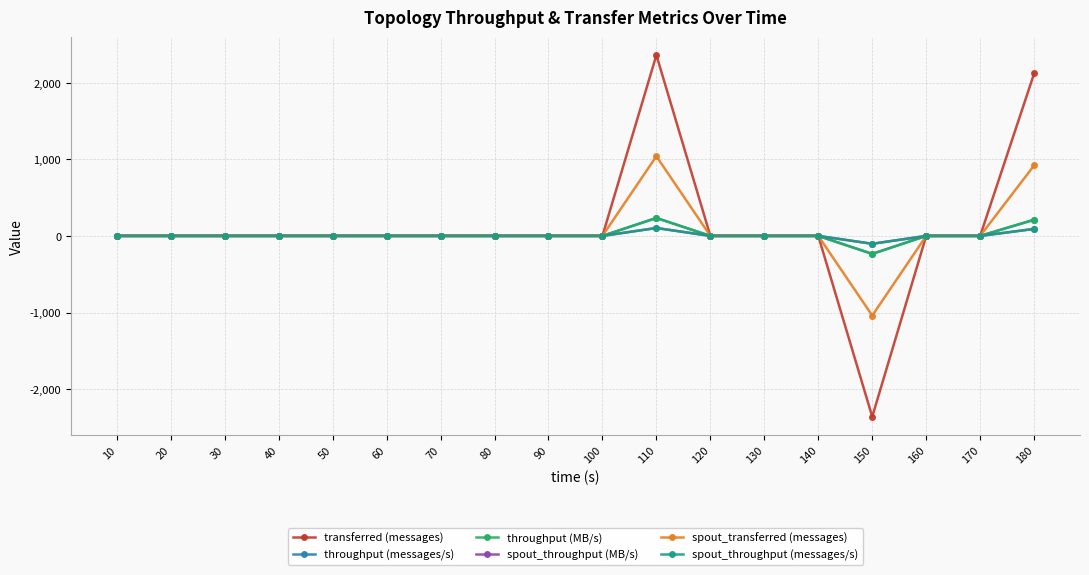

Does the chart have visible grid lines?

Yes